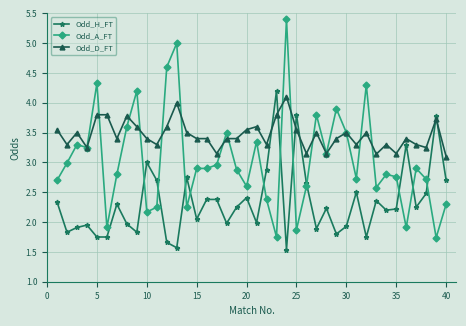

After their last crossing, which series has the higher values: Odd_D_FT or Odd_H_FT?

Odd_D_FT